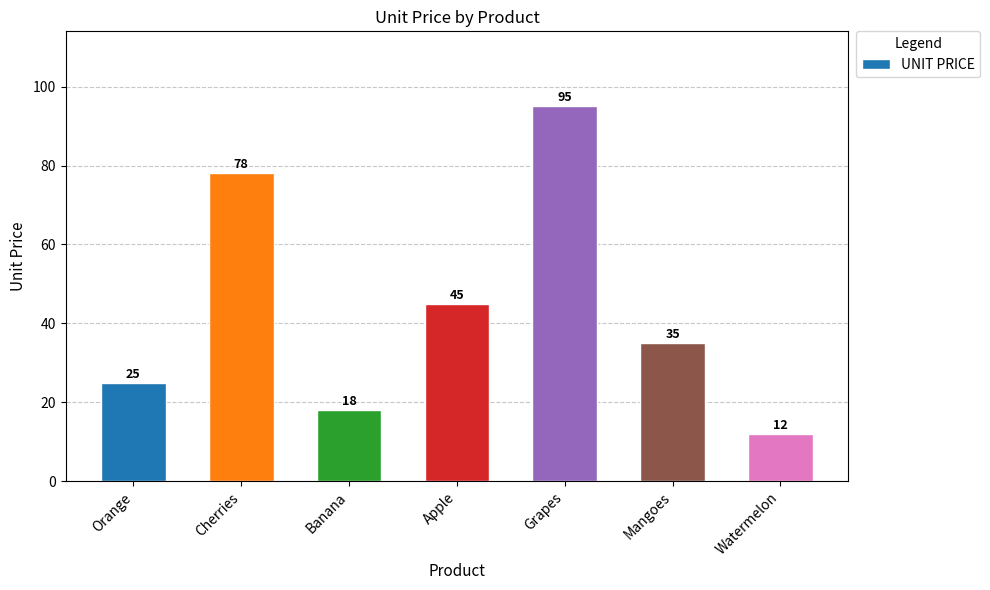

Which category has the lowest value across all series?

Watermelon